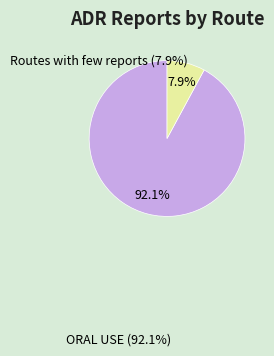

How many segments does this pie chart have?

2